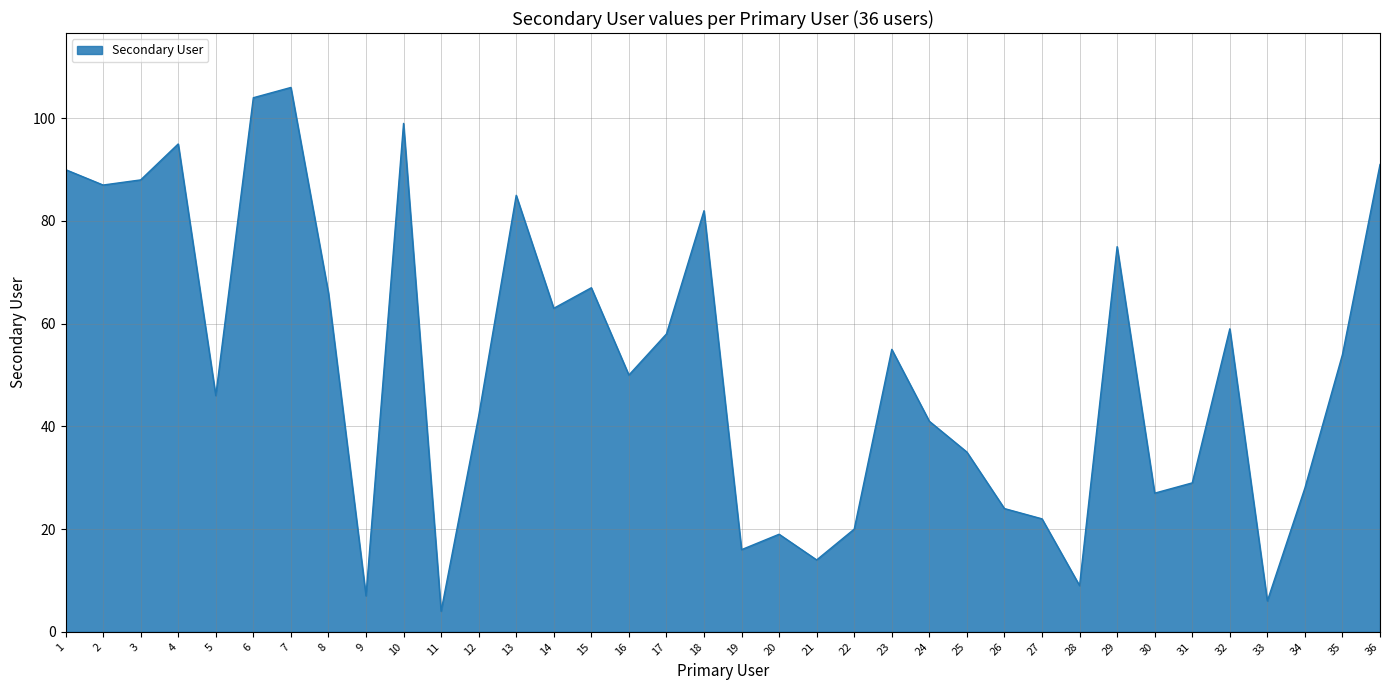

What is the difference between the maximum and minimum values?

102